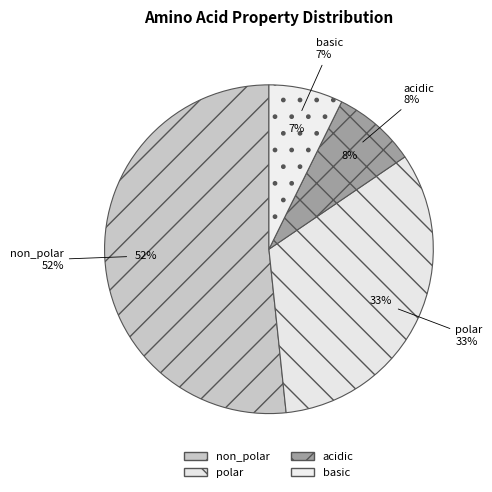

To the nearest percent, what is the average slice percentage?

25%